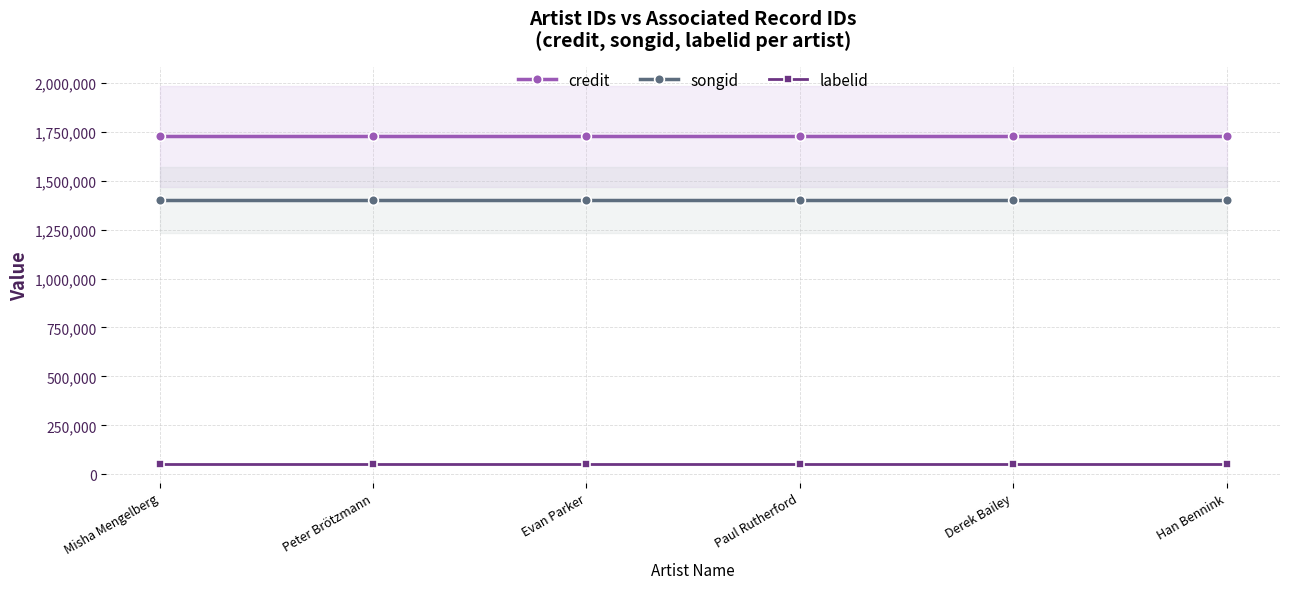

At which category is the sum across all series the highest?

Misha Mengelberg